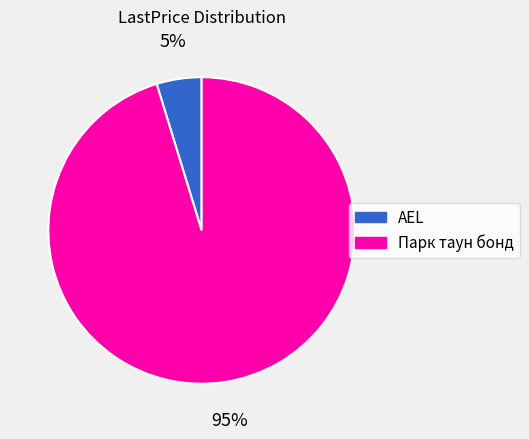

To the nearest percent, what portion does AEL represent?

5%